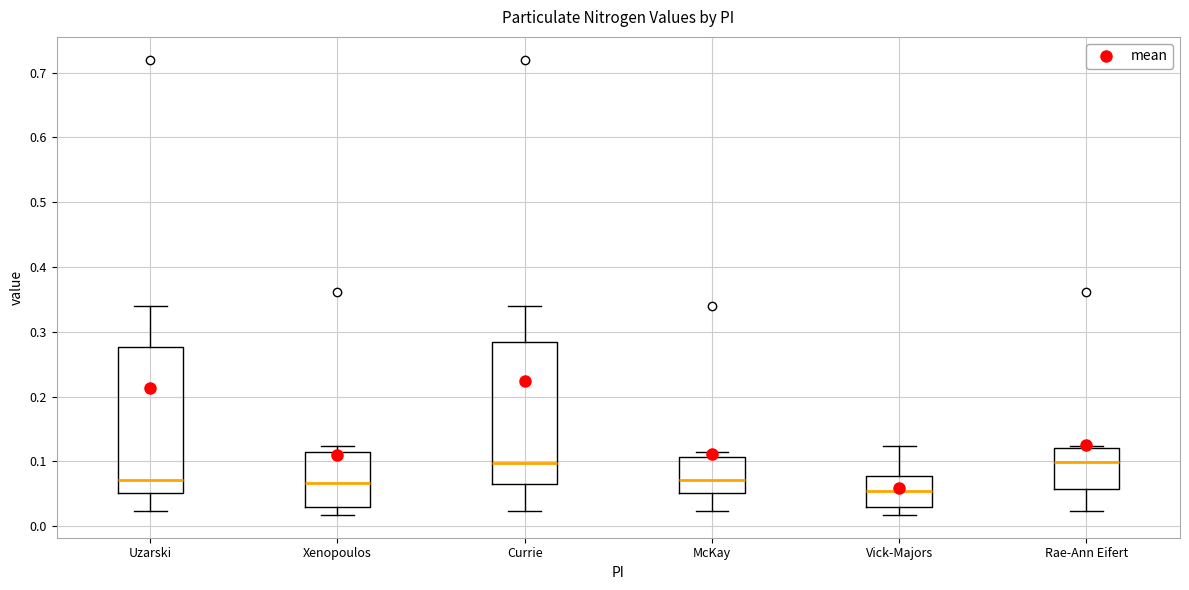

Reading left to right, read every box against the y-axis: the position of its median line, the range the box covers, and the ends of its whiskers. The values are not printed on the chart, so give them approximately, as read against the axis.

Uzarski: median 0.07, box 0.05 to 0.28, whiskers 0.02 to 0.34
Xenopoulos: median 0.07, box 0.03 to 0.11, whiskers 0.02 to 0.12
Currie: median 0.10, box 0.07 to 0.28, whiskers 0.02 to 0.34
McKay: median 0.07, box 0.05 to 0.11, whiskers 0.02 to 0.11 (just above the box's upper edge)
Vick-Majors: median 0.05, box 0.03 to 0.08, whiskers 0.02 to 0.12
Rae-Ann Eifert: median 0.10, box 0.06 to 0.12, whiskers 0.02 to 0.12